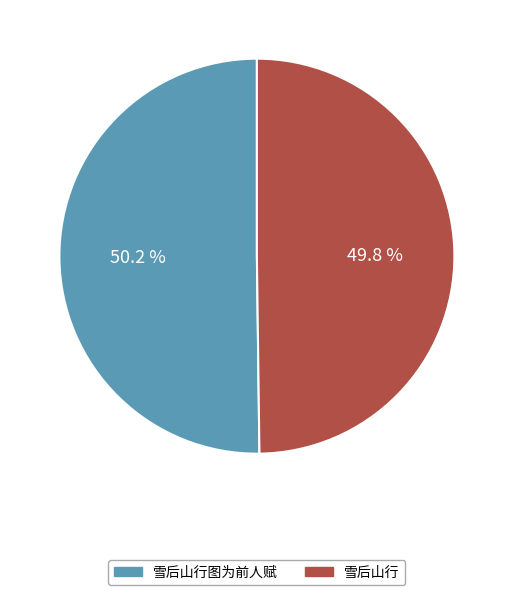

What percentage is the 雪后山行 slice, to the nearest percent?

50%